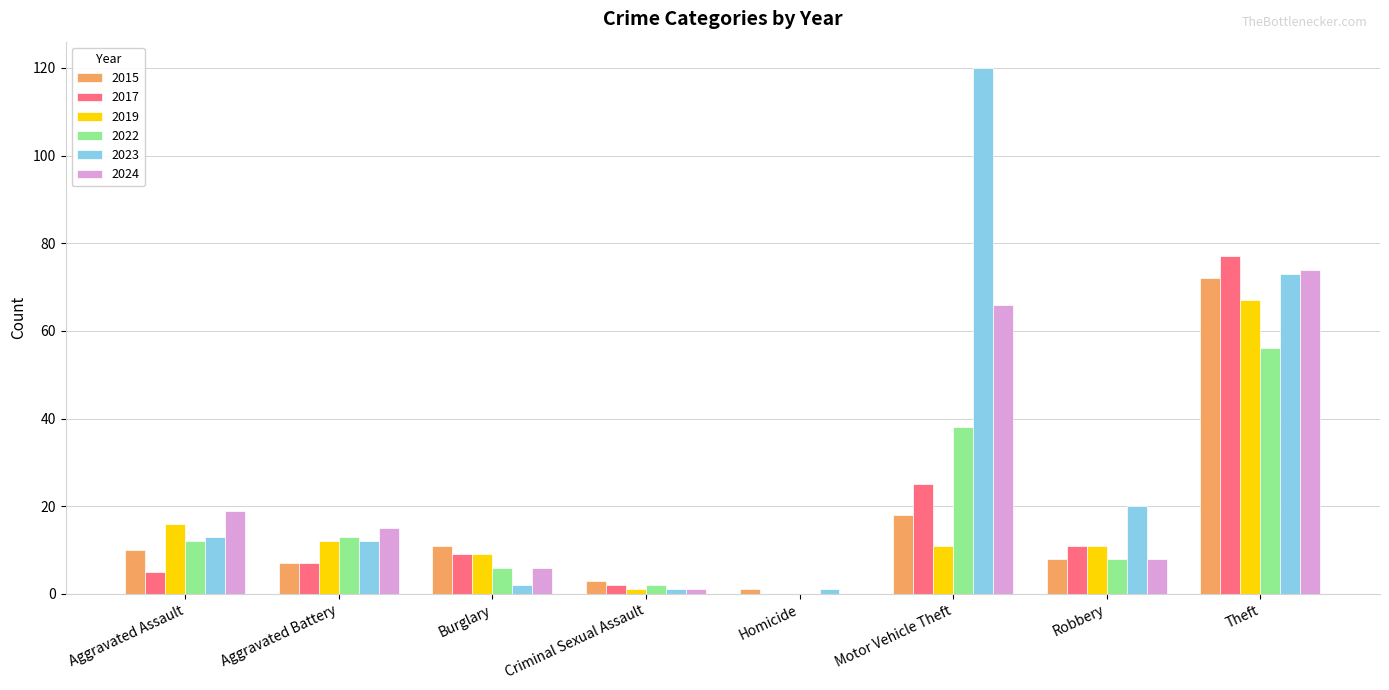

What are all the series names shown in the legend?

2015, 2017, 2019, 2022, 2023, 2024